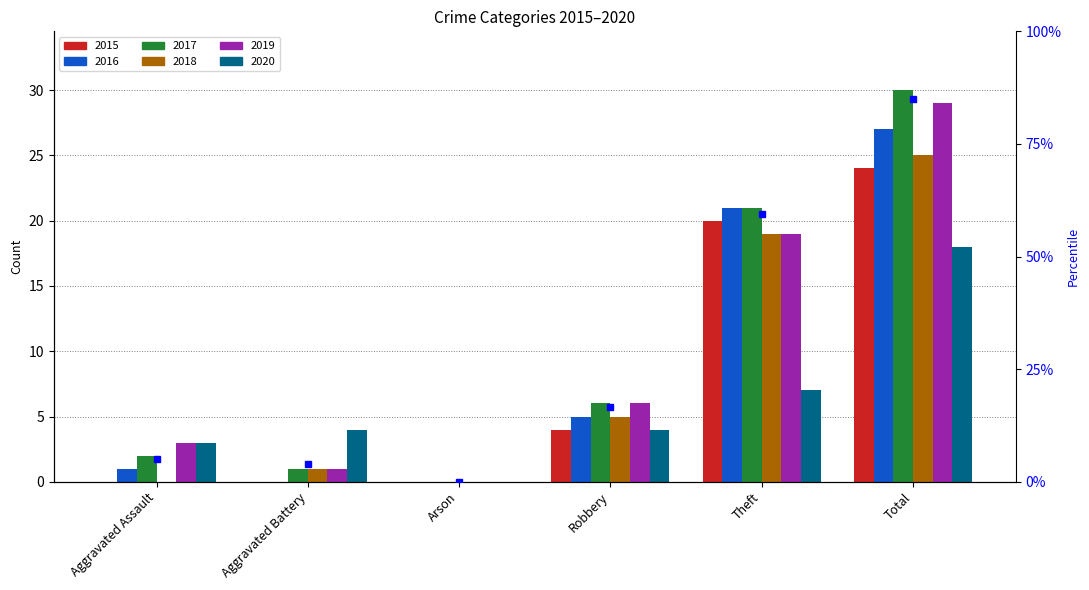

What position from the left is Theft?

5